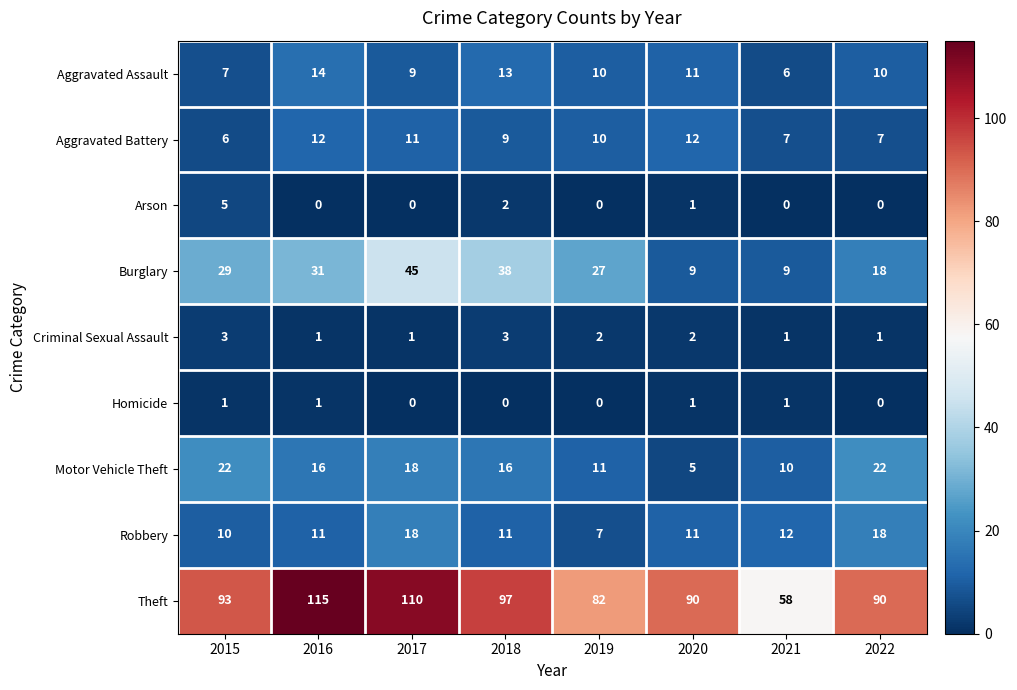

What is the difference between the highest and lowest values at 2017?

110